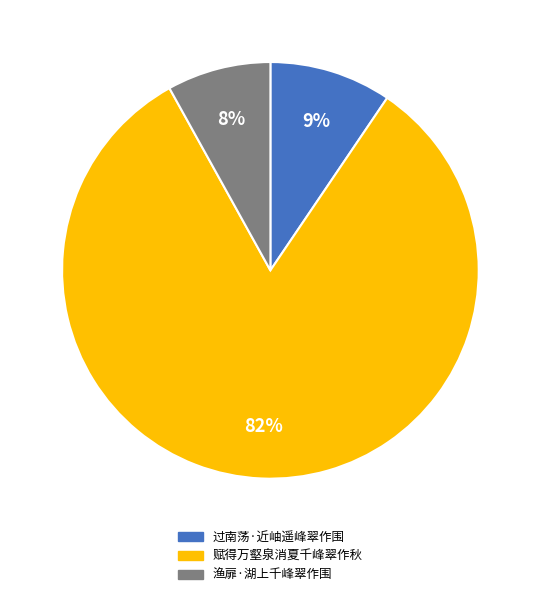

True or false: 赋得万壑泉消夏千峰翠作秋 accounts for 82% of the total.

True